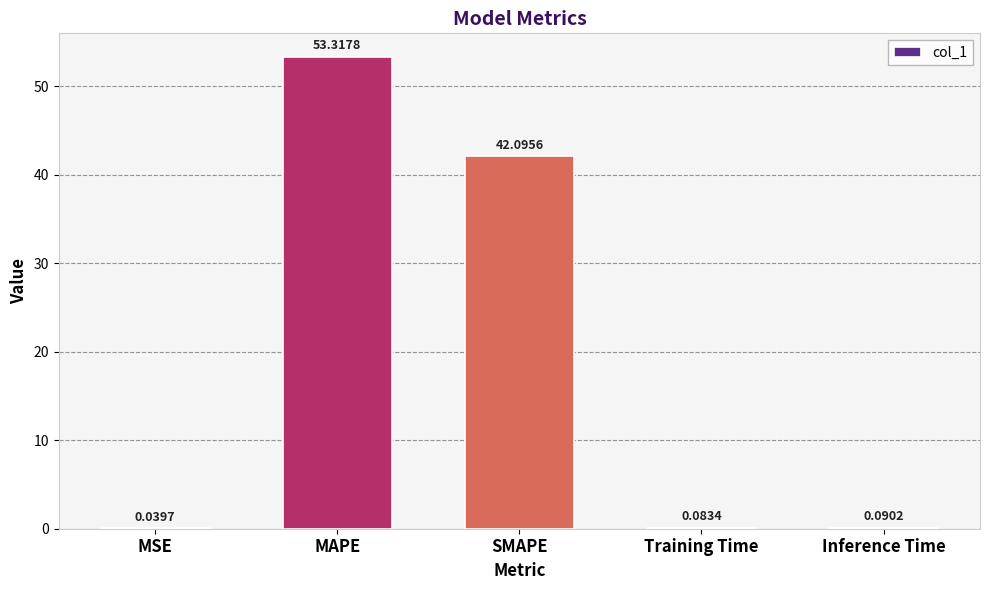

What is the sum of the values at Training Time and SMAPE?

42.2